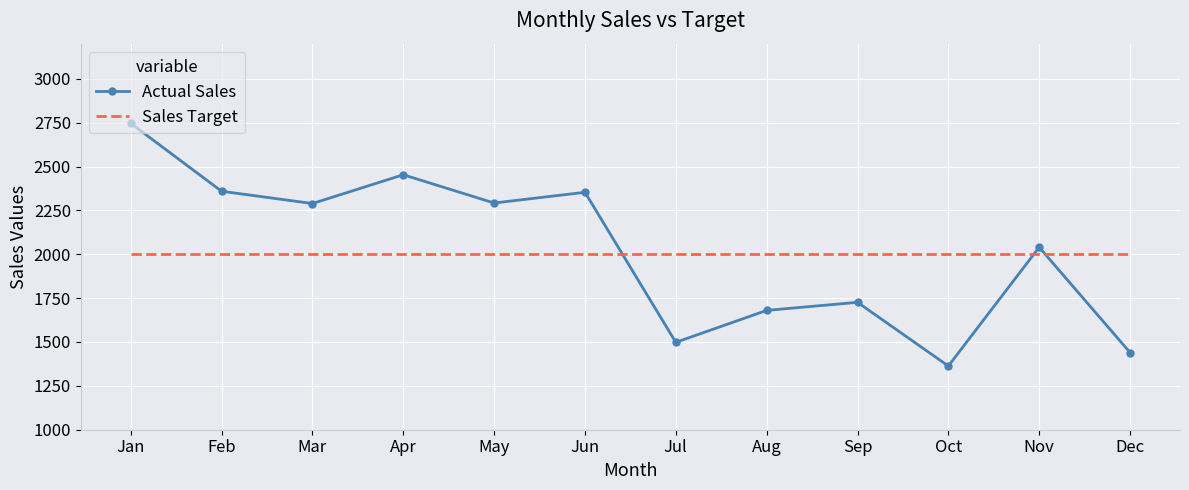

The value of Sales Target at Jun is 3398. True or false?

False